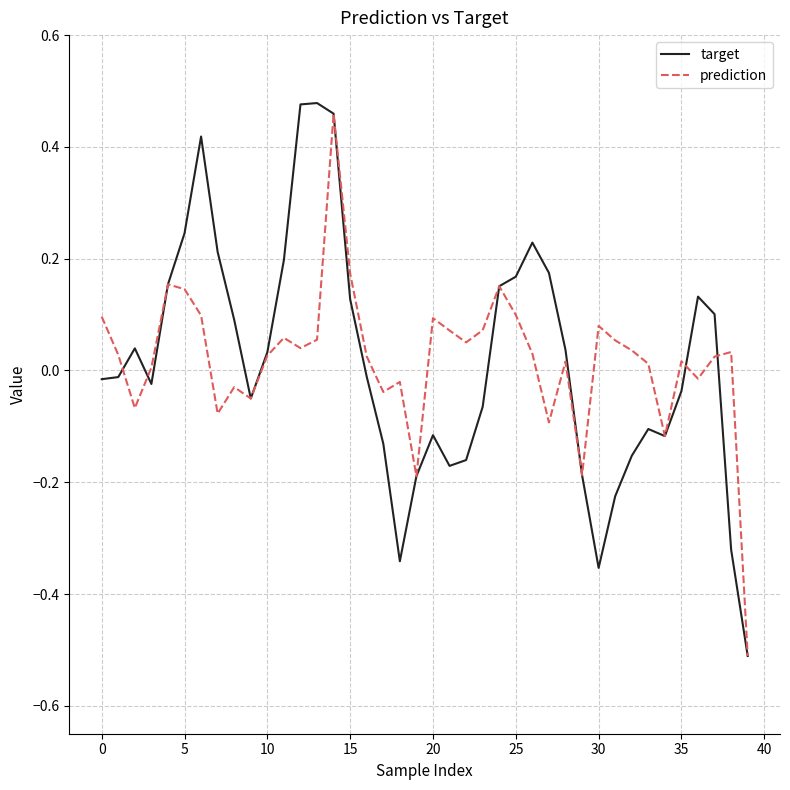

What is the lowest value of the prediction series?

-0.5